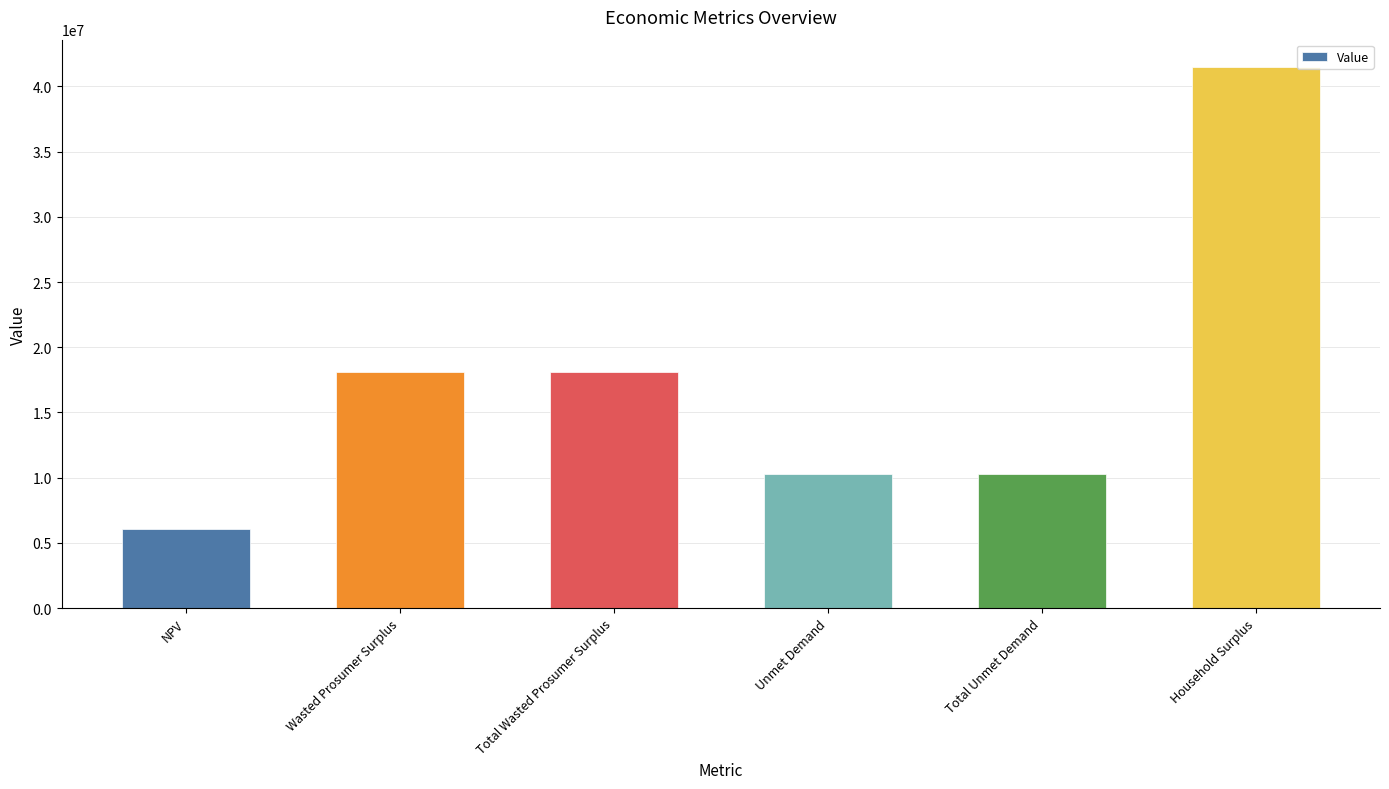

True or false: the data shows 41507666.8 at Household Surplus.

True